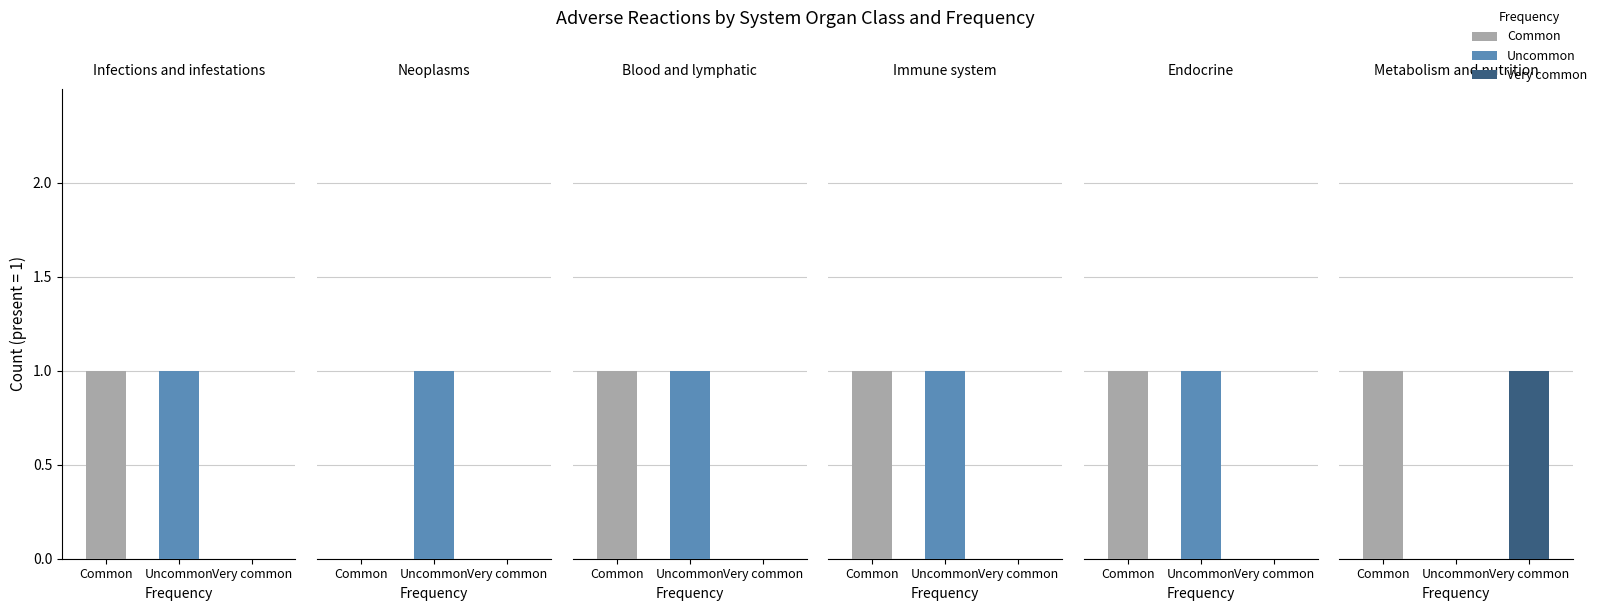

True or false: Very common has a value of 2 at 5.

False